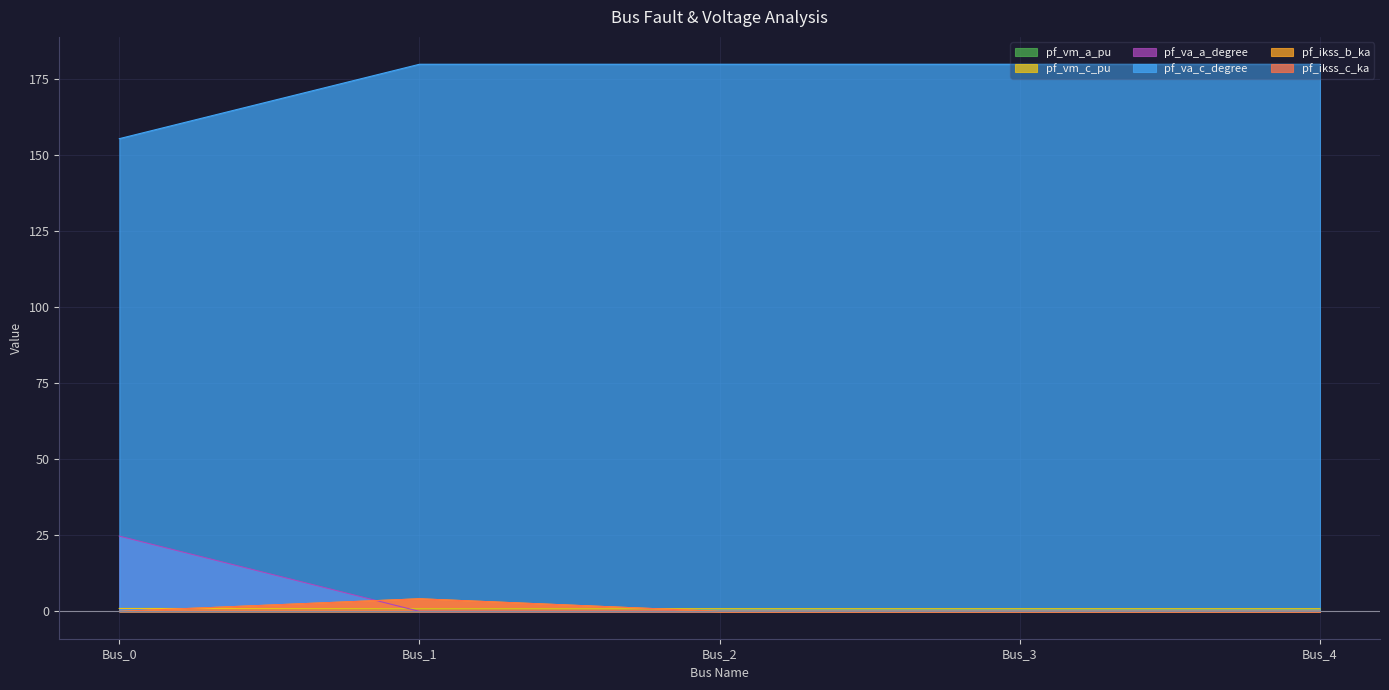

Does the chart display data point markers on the line(s)?

No